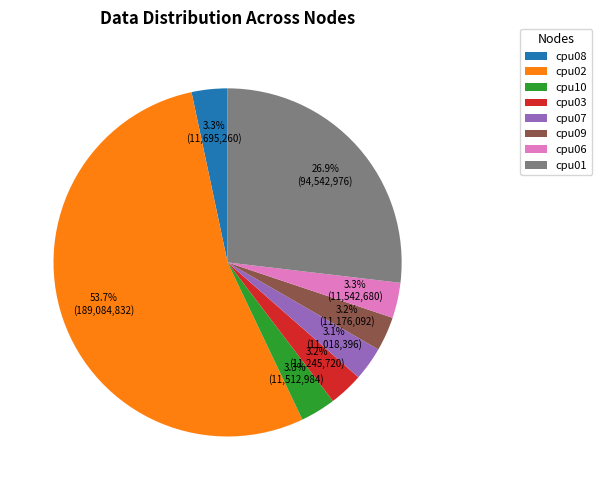

Which slice is the largest?

cpu02